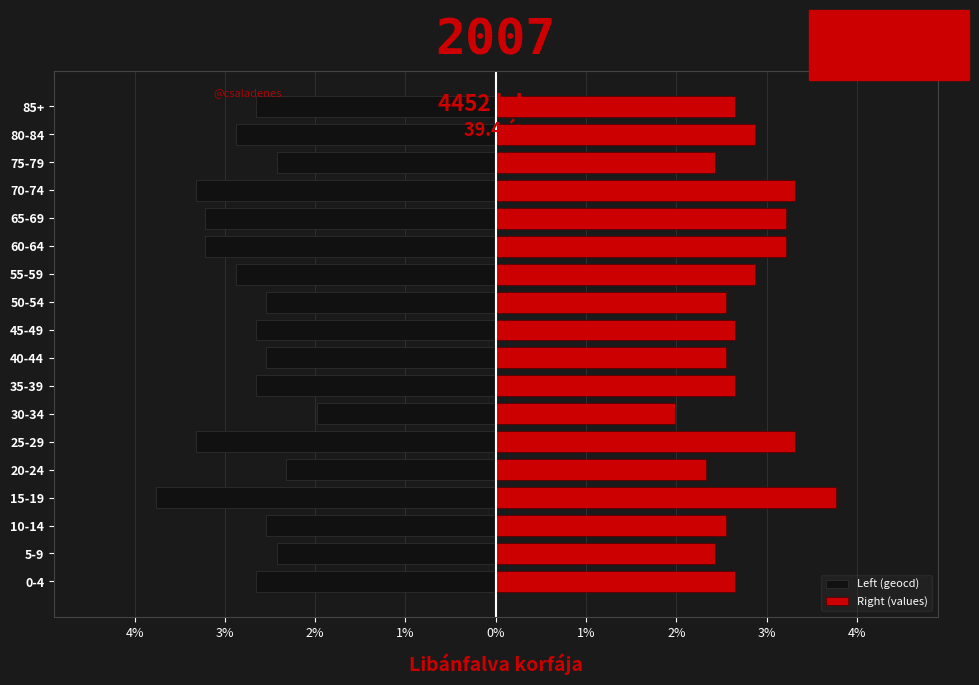

Reading left to right, what are all the values shown in this chart?

Left (geocd): -2.7	-2.4	-2.5	-3.8	-2.3	-3.3	-2.0	-2.7	-2.5	-2.7	-2.5	-2.9	-3.2	-3.2	-3.3	-2.4	-2.9	-2.7
Right (values): 2.7	2.4	2.5	3.8	2.3	3.3	2.0	2.7	2.5	2.7	2.5	2.9	3.2	3.2	3.3	2.4	2.9	2.7